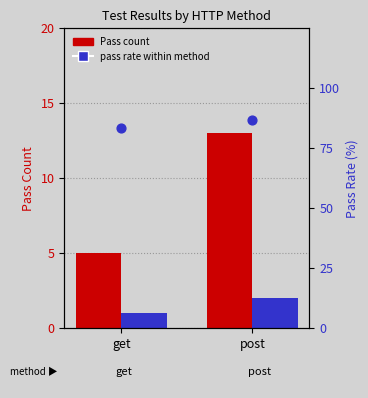

Which series has the largest total across all categories?

percentile rank within the sample